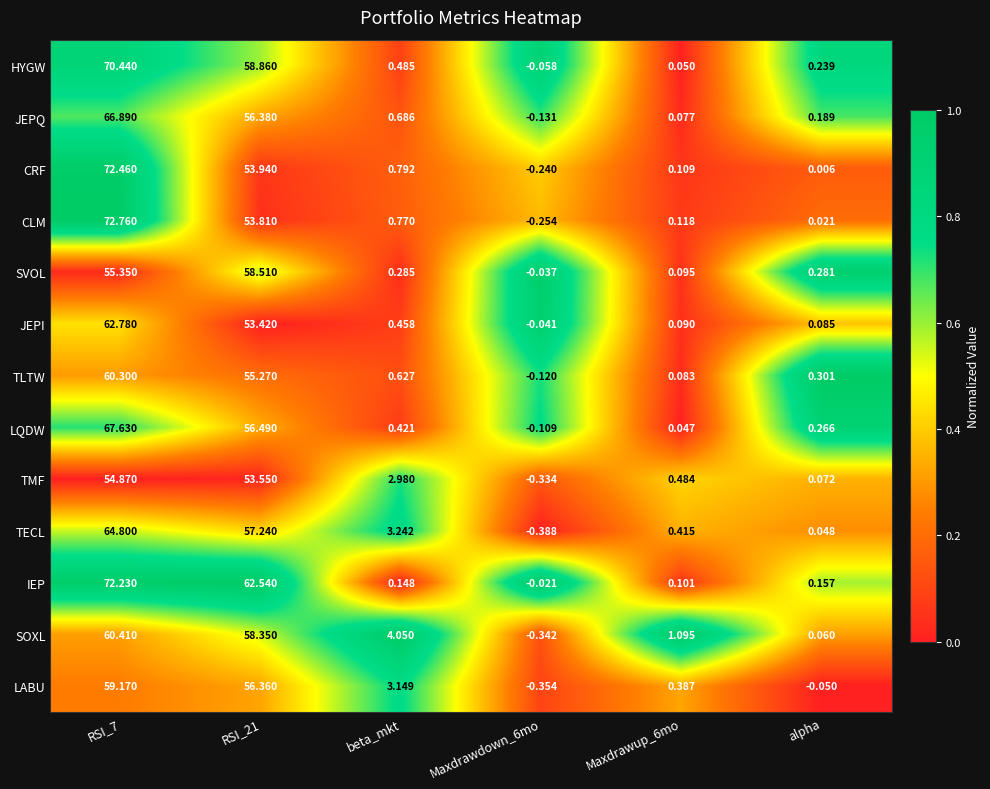

Is the value of LQDW at RSI_7 greater than the value of IEP at RSI_21?

Yes